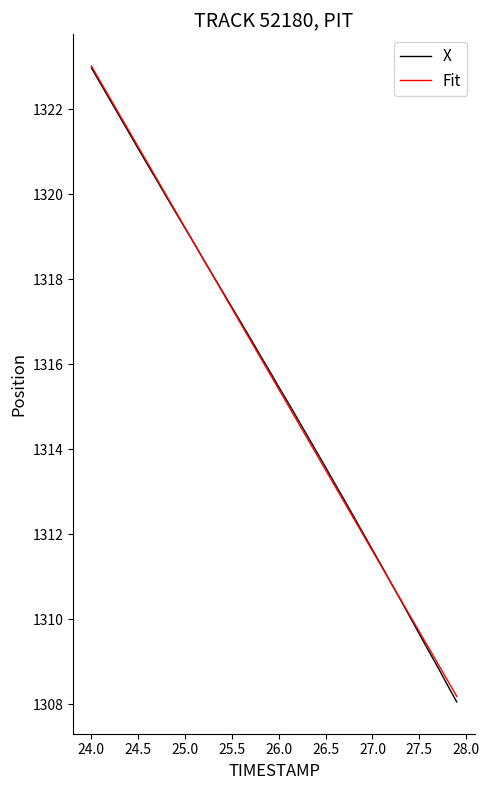

Which series has the widest spread of values?

X